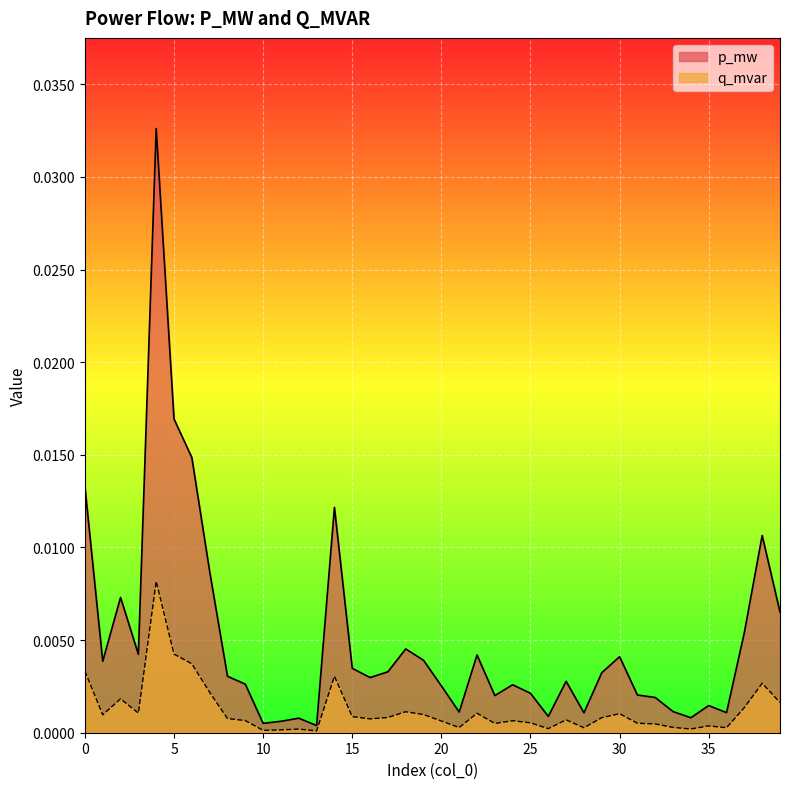

Rank the series by their maximum value, from lowest to highest.

q_mvar, p_mw